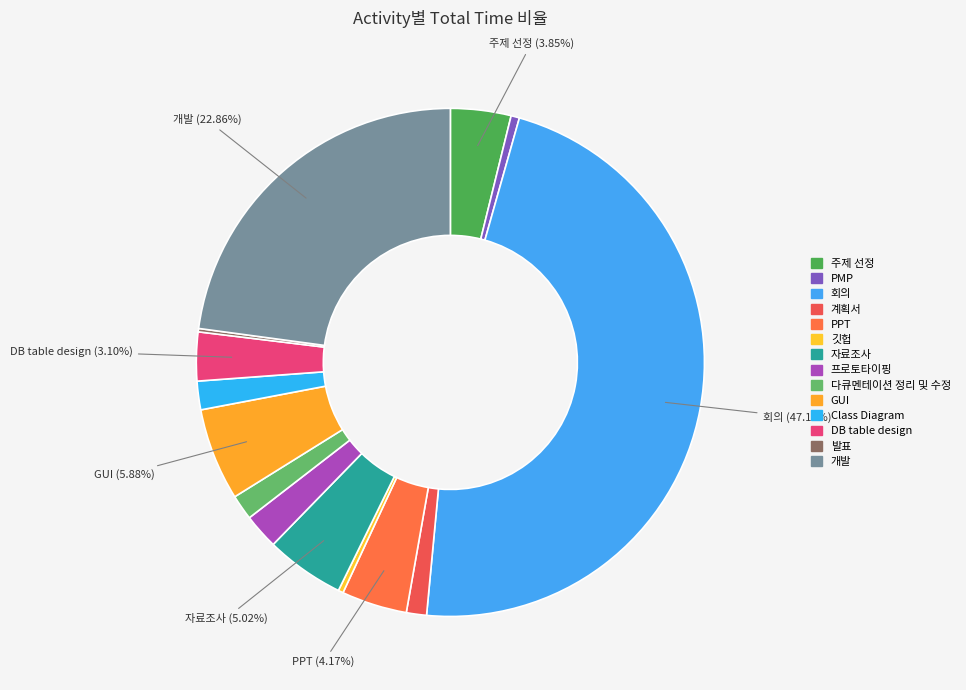

Count the number of slices in the pie.

14